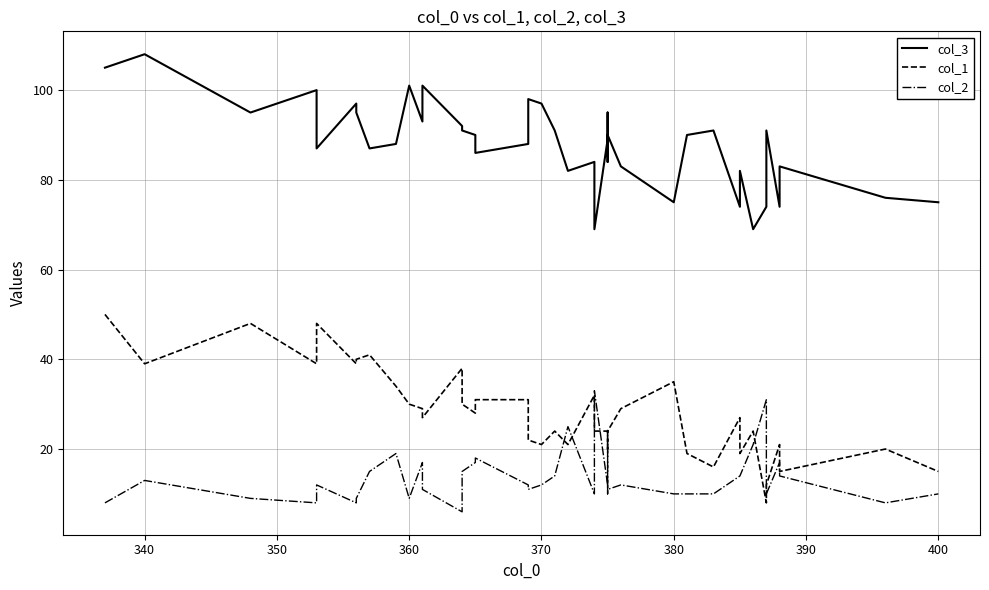

How many distinct data groups are displayed?

3